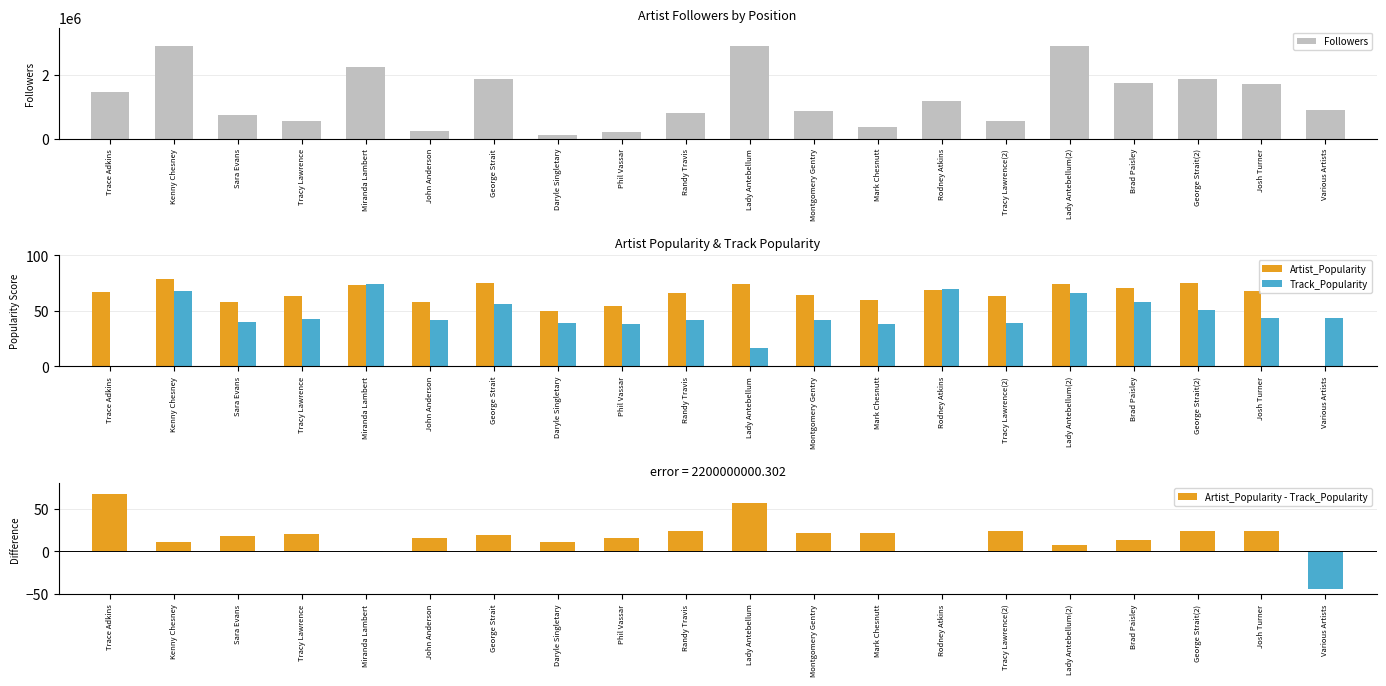

What are all the series names shown in the legend?

Followers, Artist_Popularity, Track_Popularity, Artist_Popularity - Track_Popularity